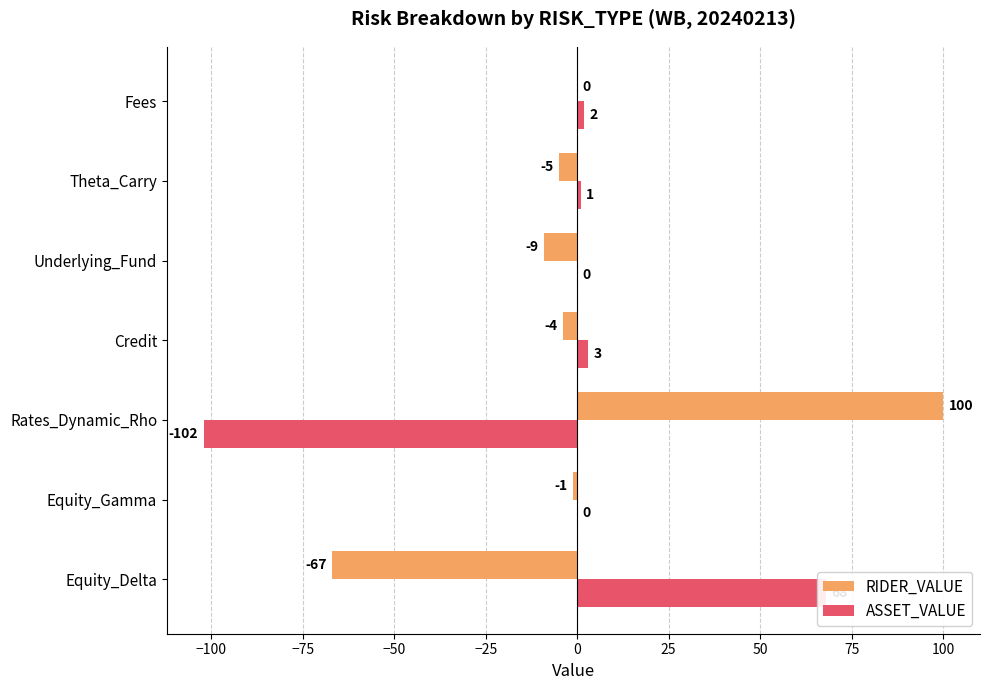

At Theta_Carry, list the series in order from smallest to largest.

RIDER_VALUE, ASSET_VALUE